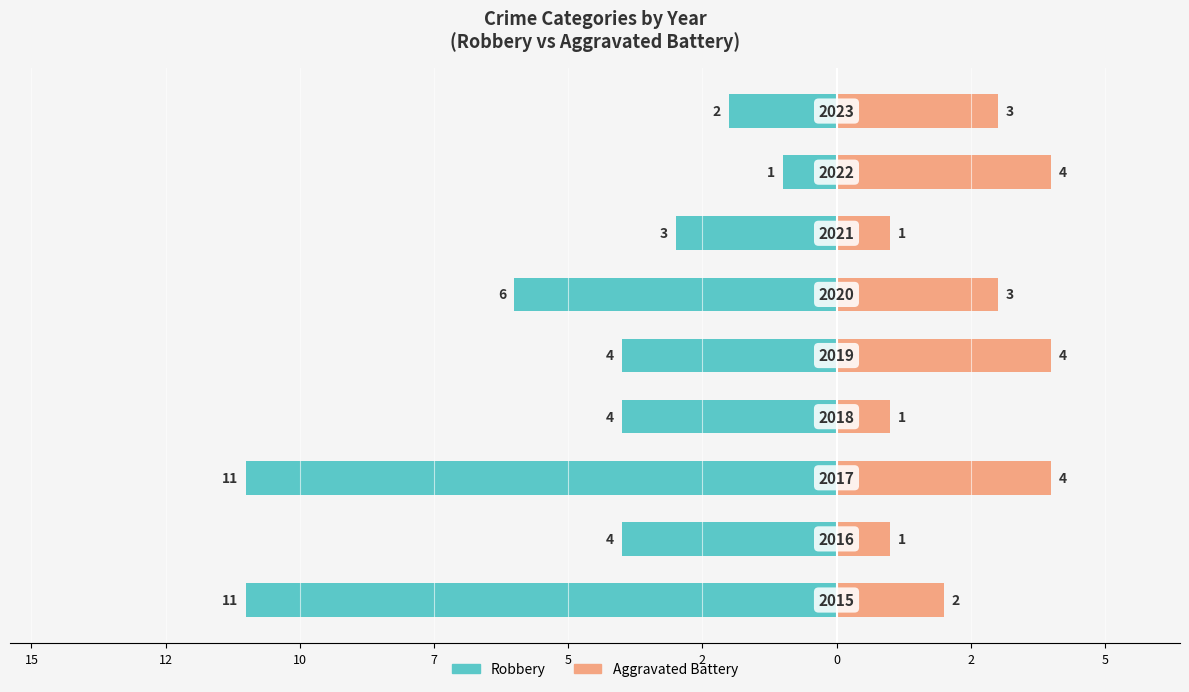

How many values in the Aggravated Battery series are below 3?

4